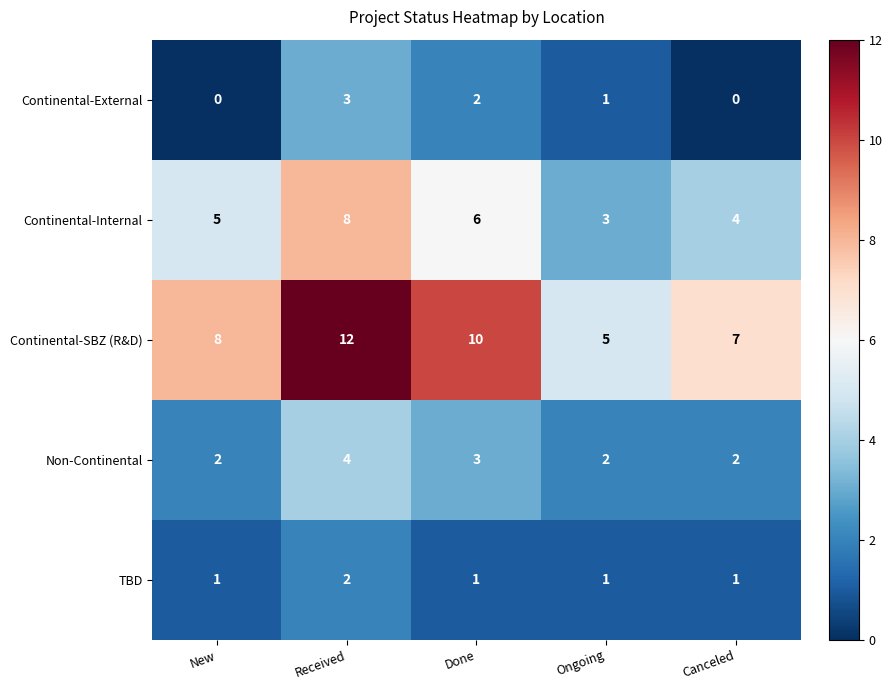

Reading right to left, list all the values displayed in this chart.

Continental-External: 0	1	2	3	0
Continental-Internal: 4	3	6	8	5
Continental-SBZ (R&D): 7	5	10	12	8
Non-Continental: 2	2	3	4	2
TBD: 1	1	1	2	1